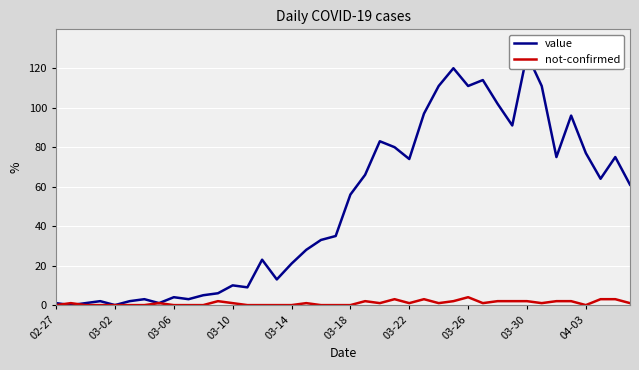

How many lines are shown in the chart?

2